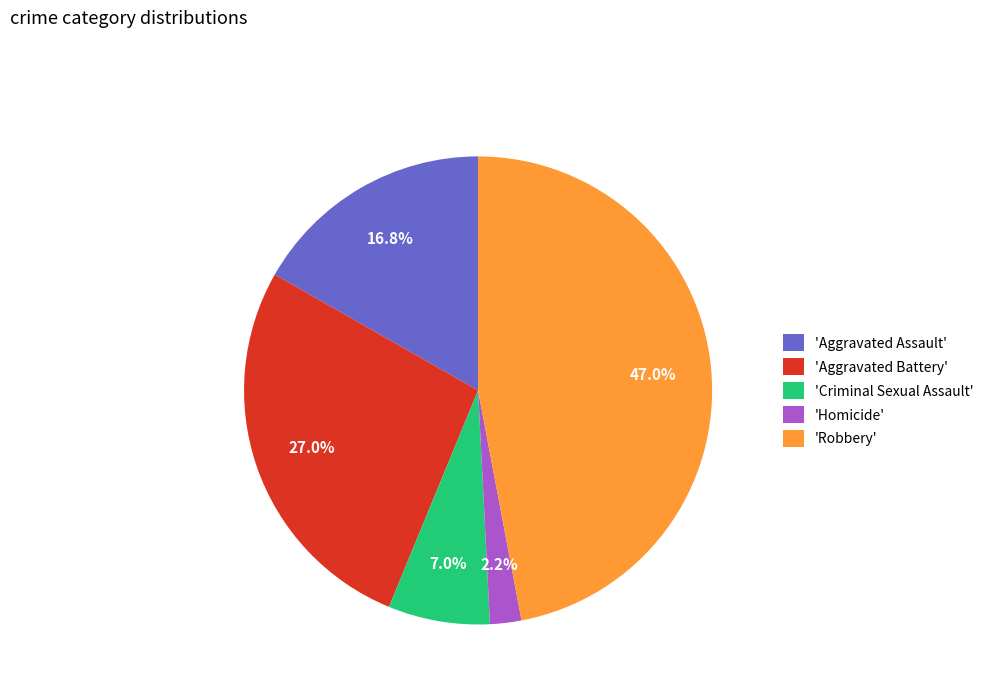

Which category has the smallest portion of the pie?

'Homicide'